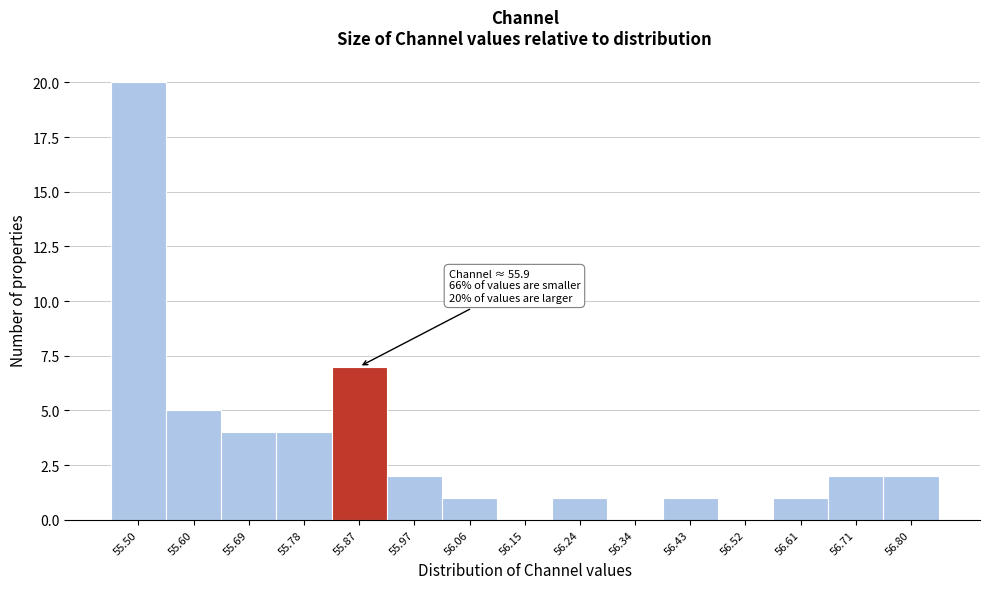

Reading left to right, list all the values displayed in this chart.

55.50=20	55.60=5	55.69=4	55.78=4	55.87=7	55.97=2	56.06=1	56.15=0	56.24=1	56.34=0	56.43=1	56.52=0	56.61=1	56.71=2	56.80=2